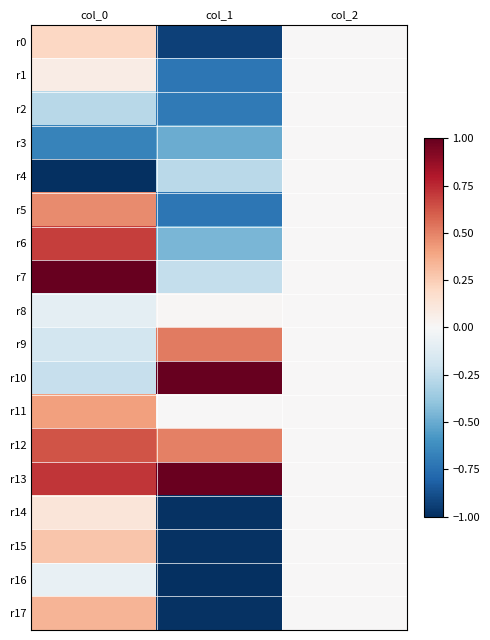

Between col_0 and col_1, which series saw the biggest shift?

r17